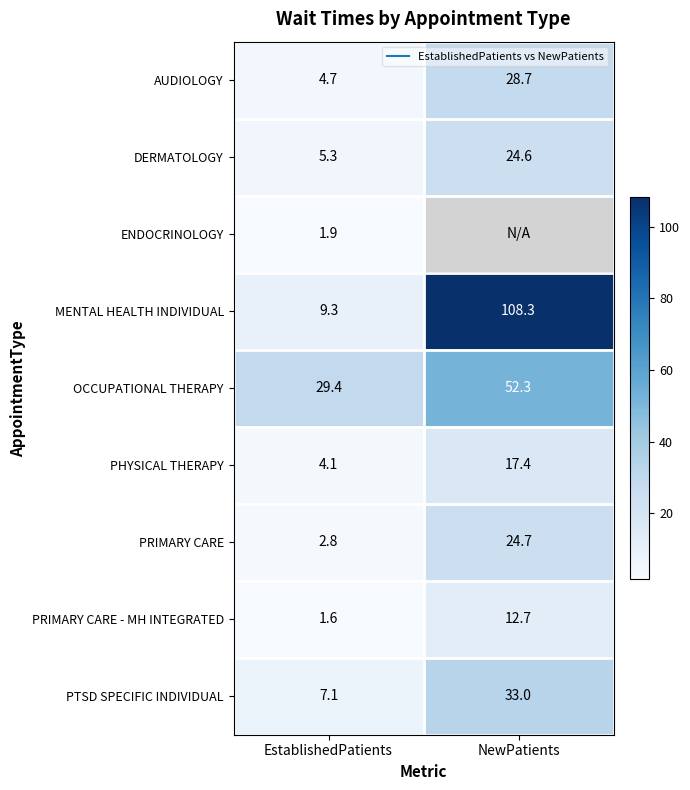

Is the value of PRIMARY CARE at NewPatients greater than the value of ENDOCRINOLOGY at EstablishedPatients?

Yes